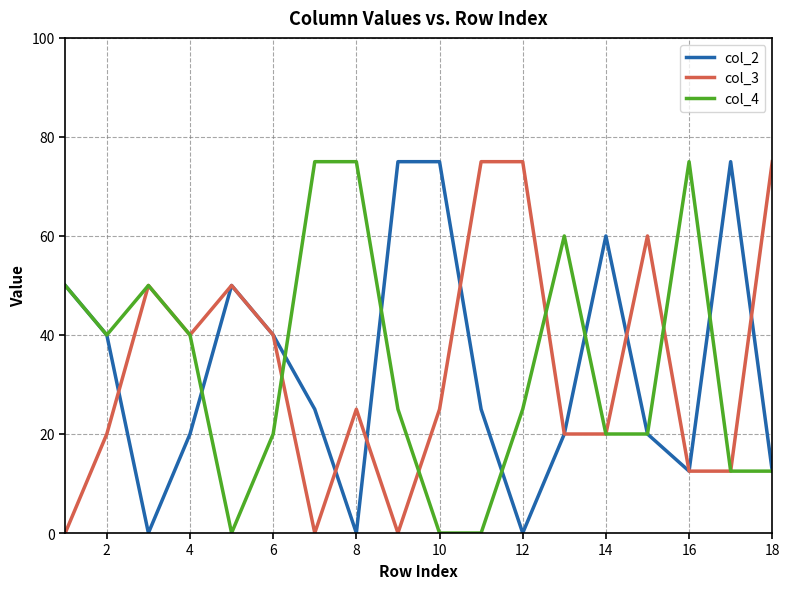

What are all the series names shown in the legend?

col_2, col_3, col_4